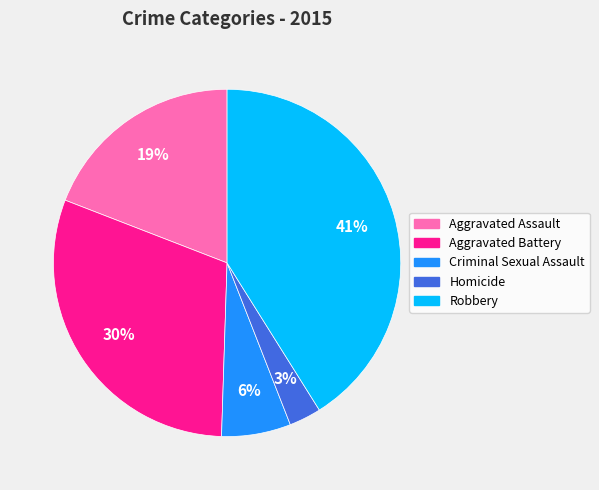

Combined, do Criminal Sexual Assault and Aggravated Battery account for over 50%?

No